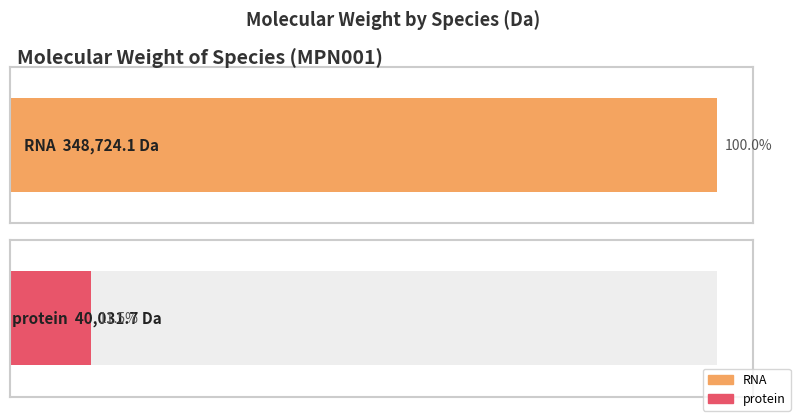

What is the maximum value shown in the chart?

348724.1